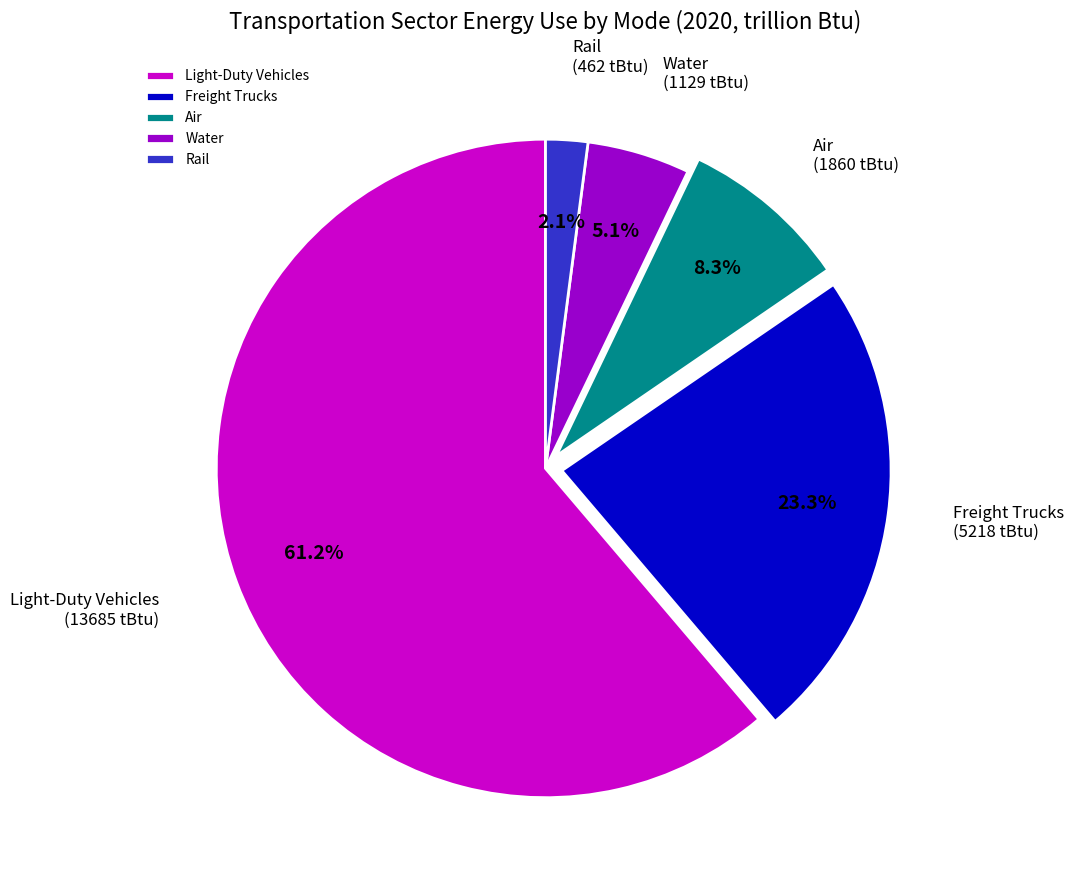

Which category has the smallest portion of the pie?

Rail